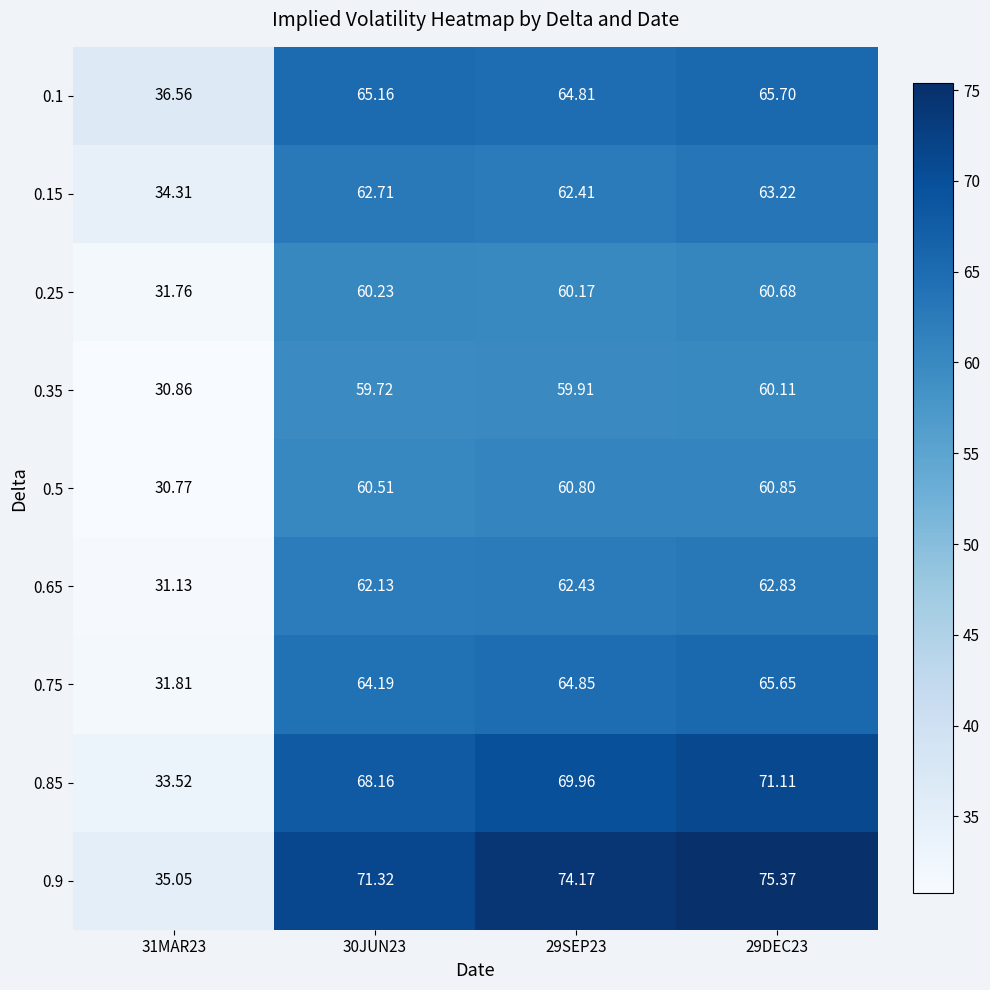

Is the value of 0.25 at 31MAR23 greater than the value of 0.15 at 29DEC23?

No